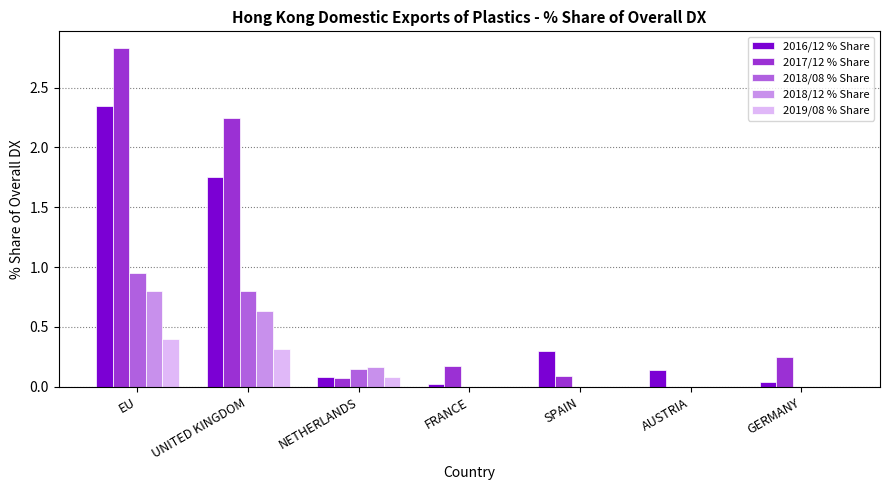

How many groups of bars are there?

7